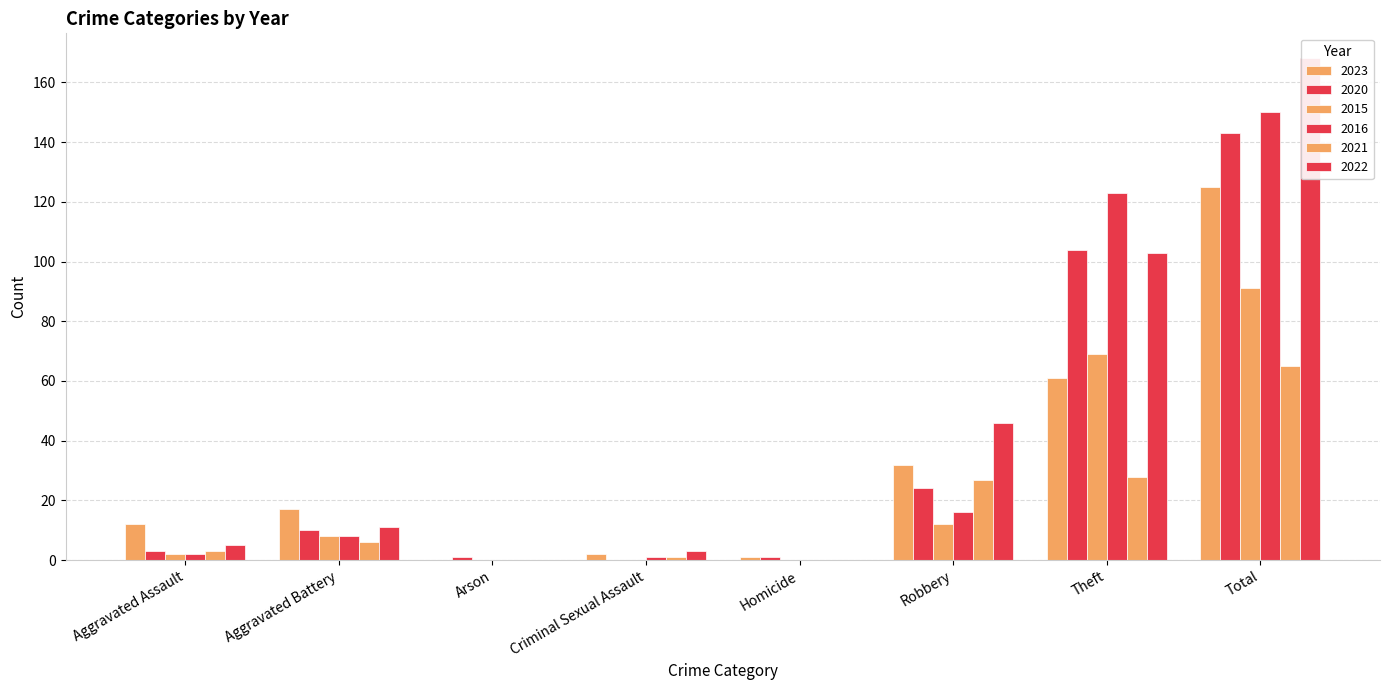

How many bars are there in each group?

6